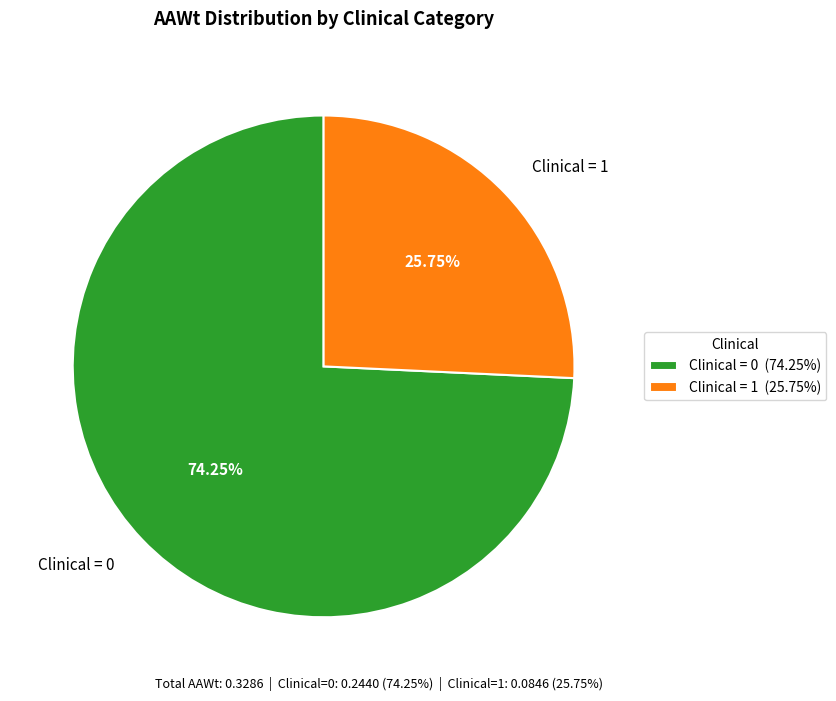

Is Clinical = 0 the majority of the pie?

Yes